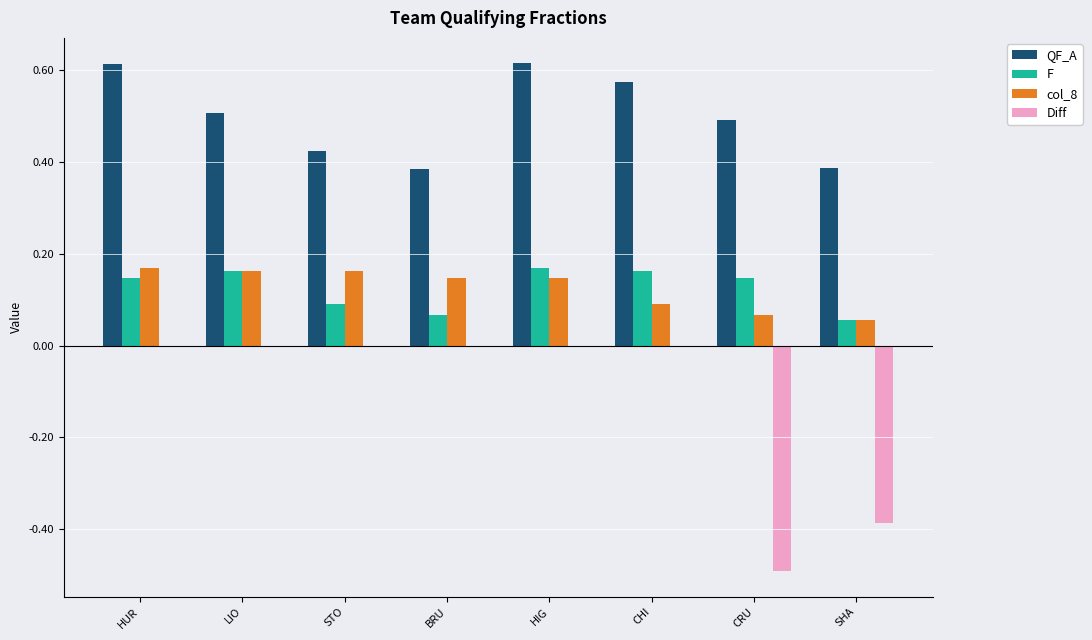

What value does the QF_A series have at LIO?

0.5